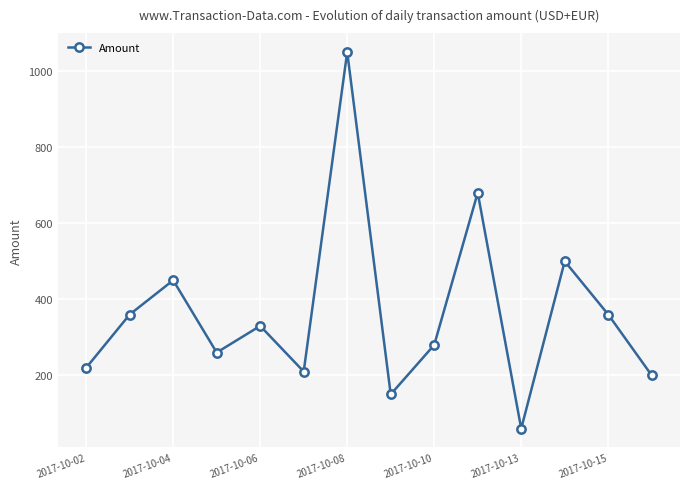

How many lines are shown in the chart?

1